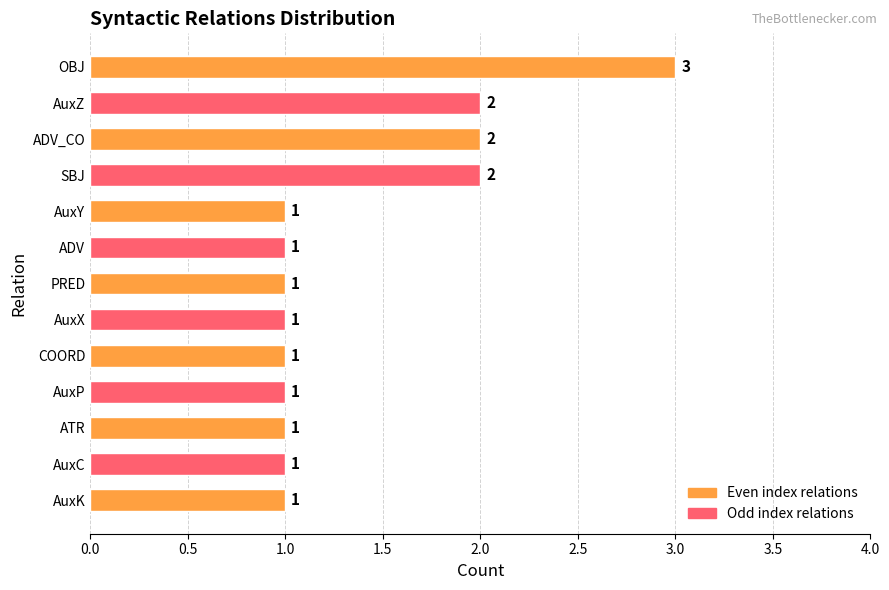

The value at ADV is 1. True or false?

True